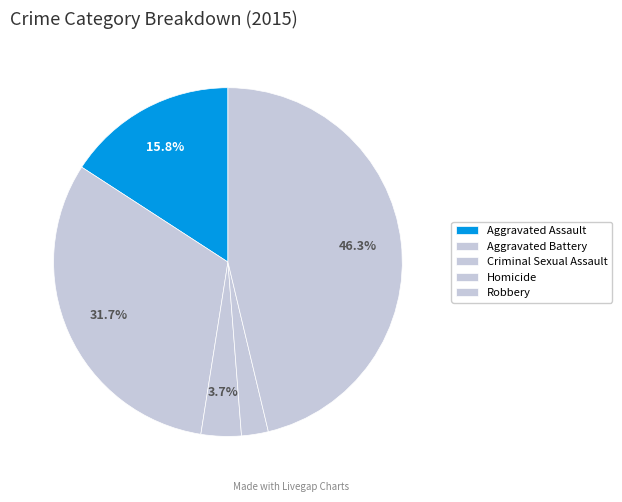

Rank the categories by value from lowest to highest.

Homicide, Criminal Sexual Assault, Aggravated Assault, Aggravated Battery, Robbery